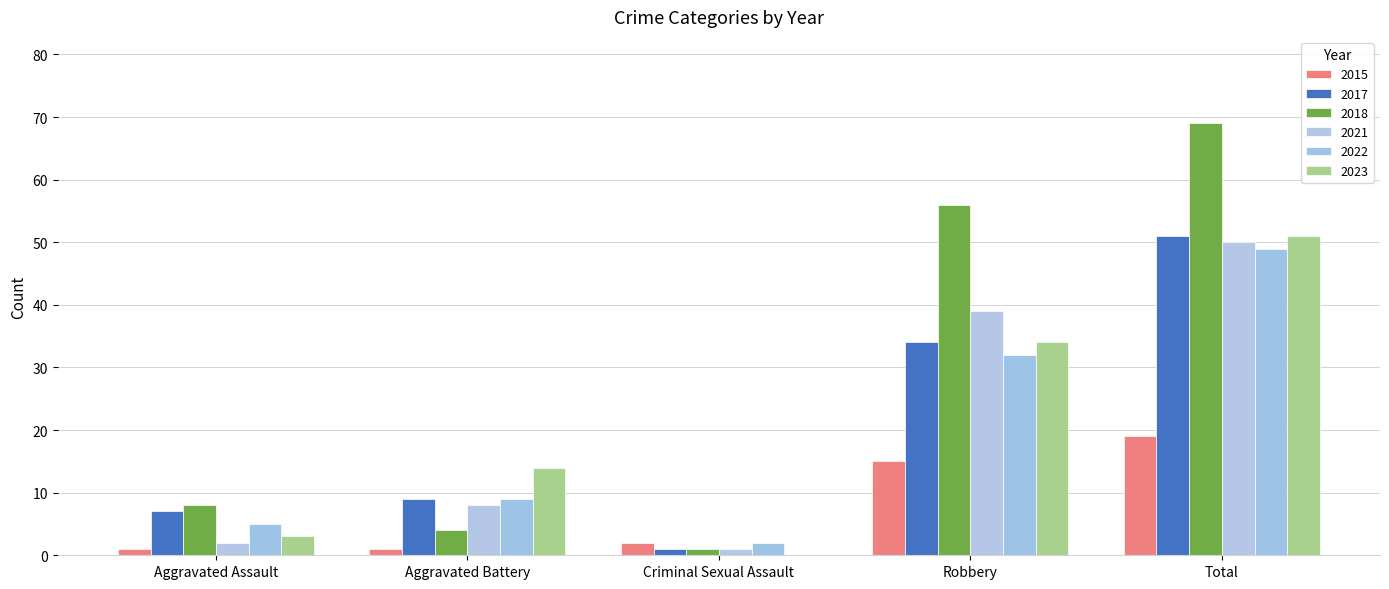

What is the label of the 2nd bar from the left?

Aggravated Battery